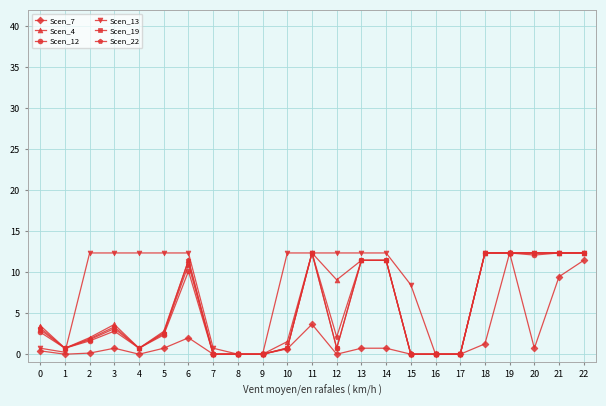

How many distinct data groups are displayed?

6